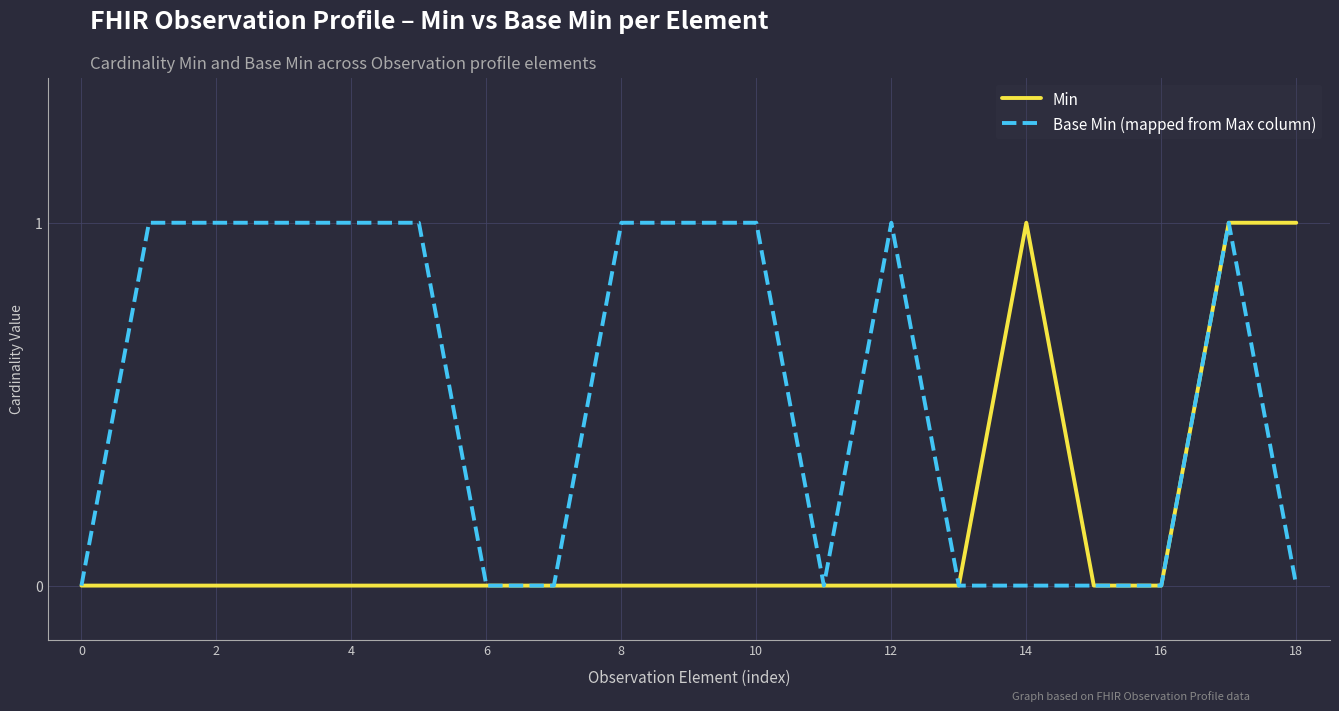

How many Min values are between 0 and 1?

19